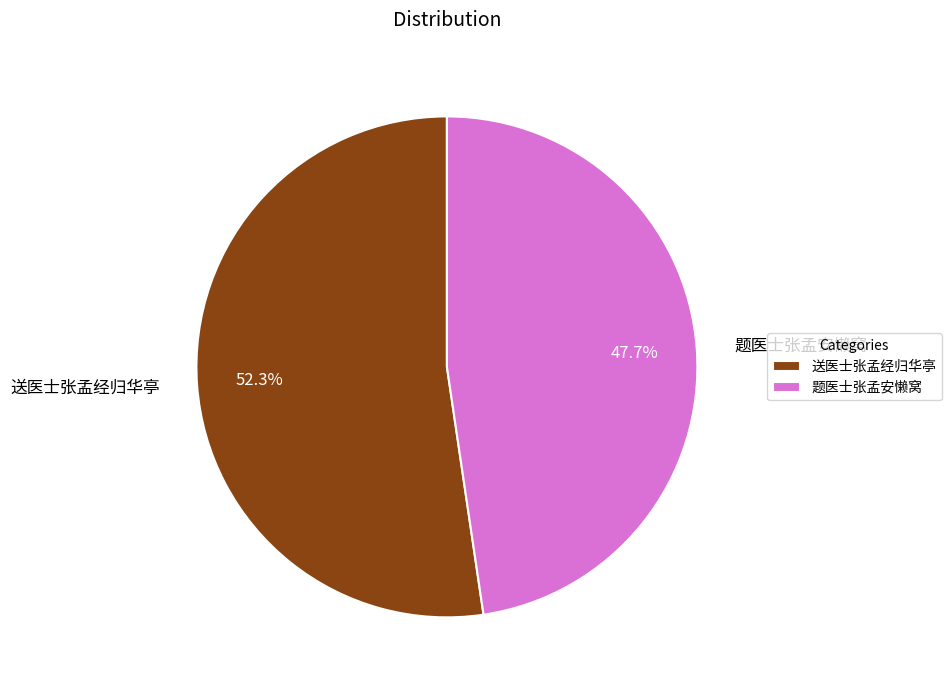

Combined, do 题医士张孟安懒窝 and 送医士张孟经归华亭 account for over 50%?

Yes